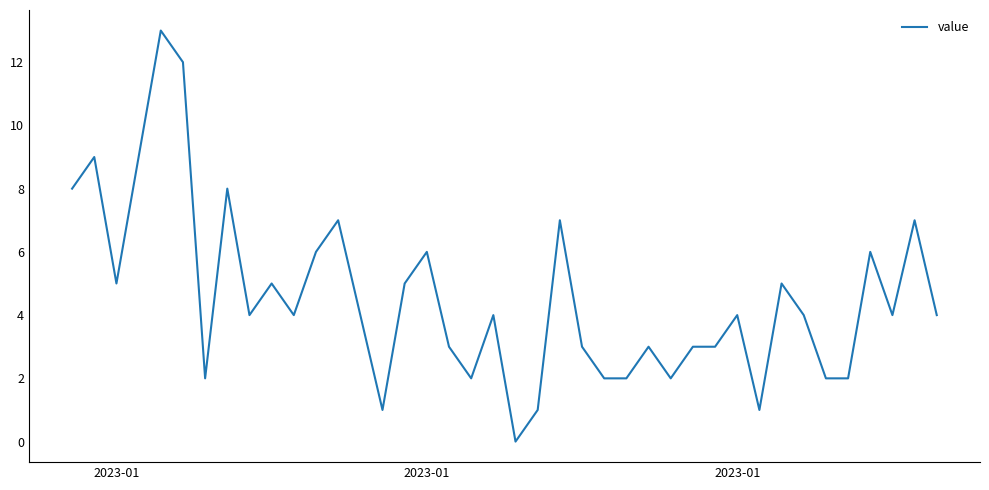

What is the difference between the maximum and minimum values?

13